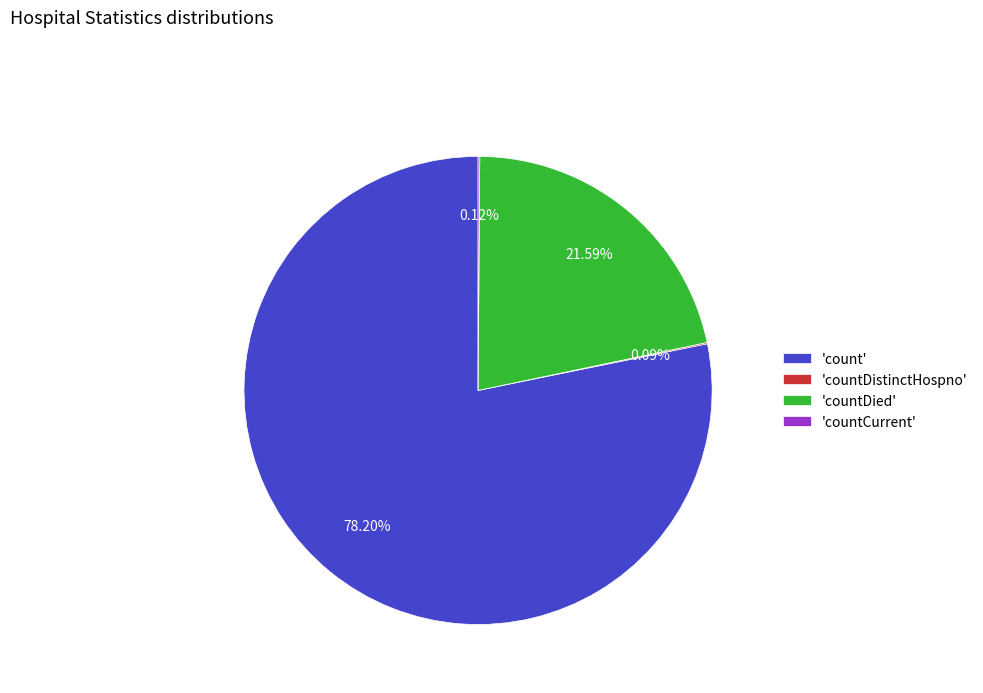

Approximately how many times larger is the value at 'count' compared to 'countDied'?

3.6